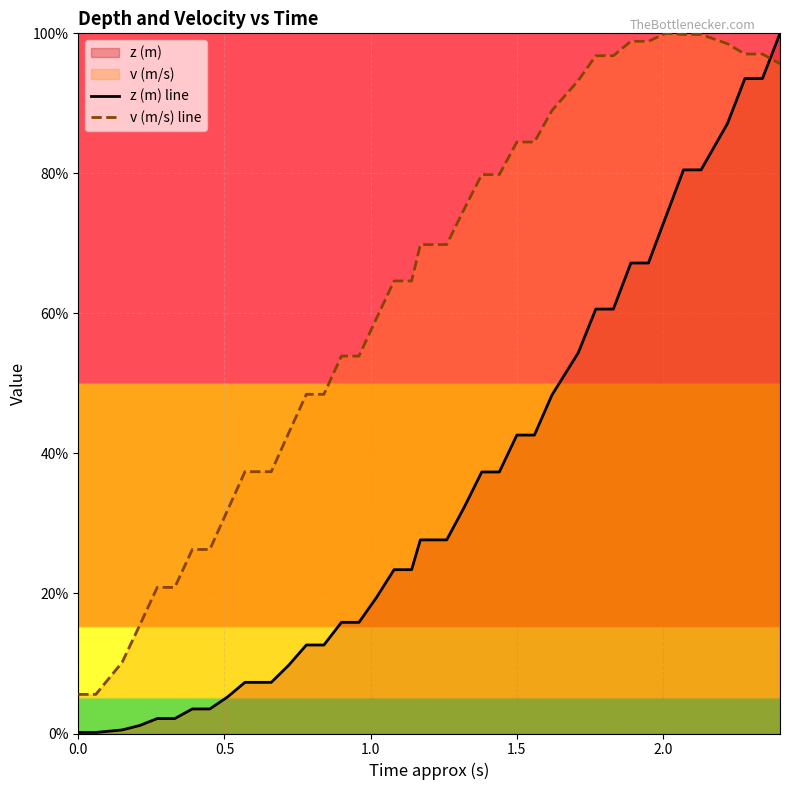

What is the value of the z (m) line point at the 1st from the left?

0.2